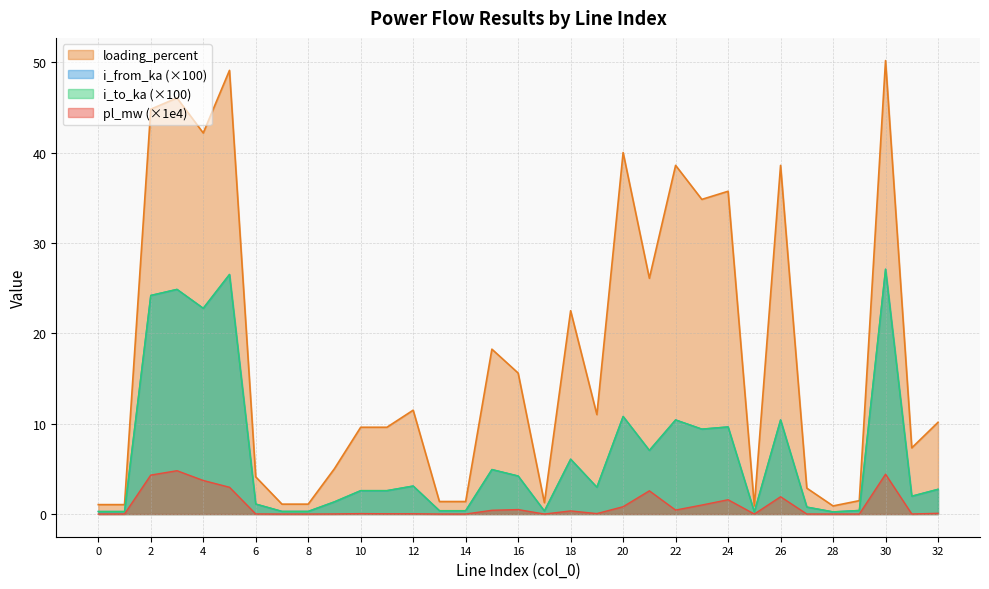

Which category has the lowest value in the loading_percent series?

25